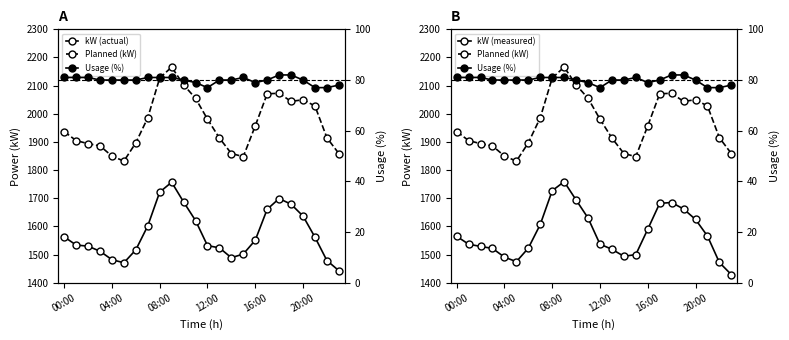

What is the sum of all Planned (kW) values?

47237